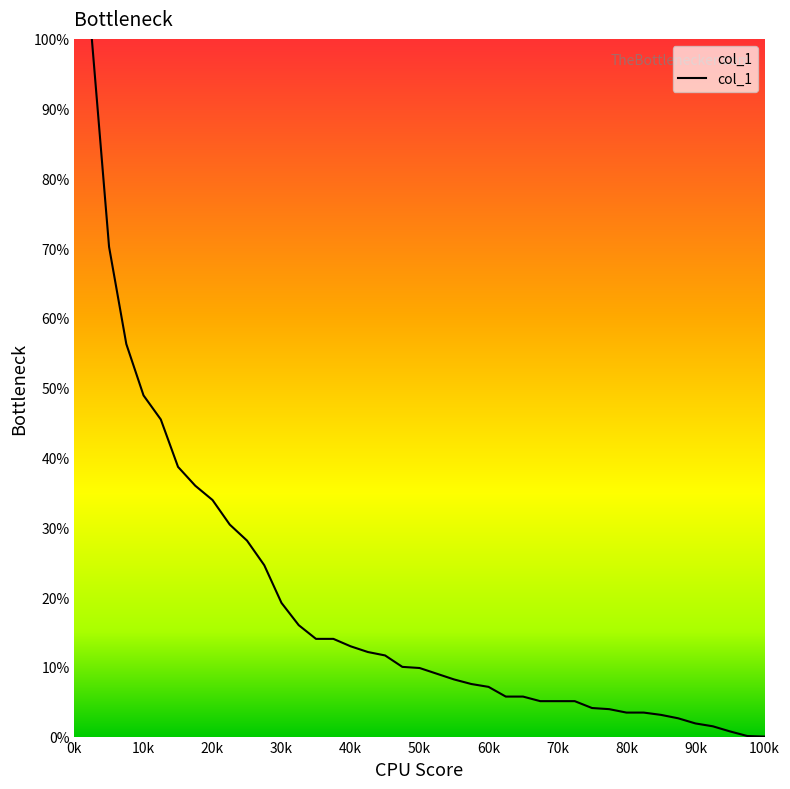

Count the number of categories in the chart.

40